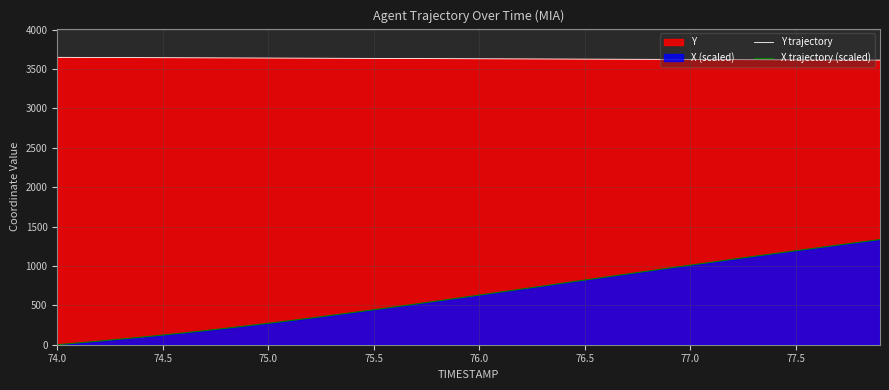

True or false: X trajectory (scaled) and Y trajectory cross at least once.

False